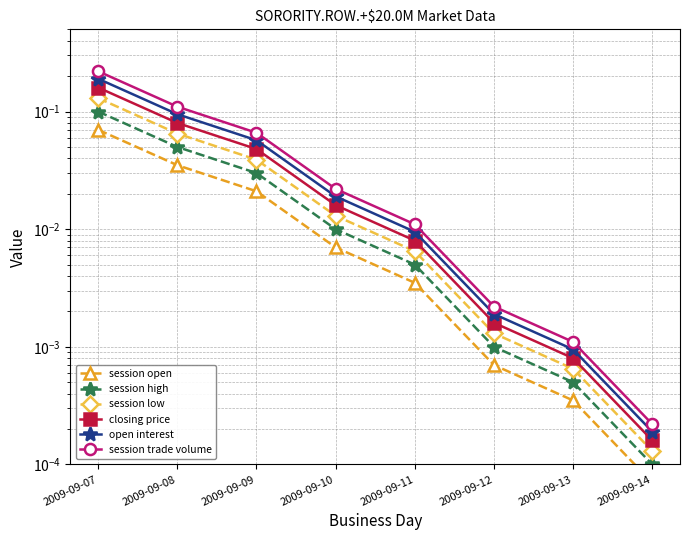

Reading left to right, what are all the values shown in this chart?

session open: 2009-09-07=0.1	2009-09-08=0.0	2009-09-09=0.0	2009-09-10=0.0	2009-09-11=0.0	2009-09-12=0.0	2009-09-13=0.0	2009-09-14=0.0
session high: 2009-09-07=0.1	2009-09-08=0.1	2009-09-09=0.0	2009-09-10=0.0	2009-09-11=0.0	2009-09-12=0.0	2009-09-13=0.0	2009-09-14=0.0
session low: 2009-09-07=0.1	2009-09-08=0.1	2009-09-09=0.0	2009-09-10=0.0	2009-09-11=0.0	2009-09-12=0.0	2009-09-13=0.0	2009-09-14=0.0
closing price: 2009-09-07=0.2	2009-09-08=0.1	2009-09-09=0.0	2009-09-10=0.0	2009-09-11=0.0	2009-09-12=0.0	2009-09-13=0.0	2009-09-14=0.0
open interest: 2009-09-07=0.2	2009-09-08=0.1	2009-09-09=0.1	2009-09-10=0.0	2009-09-11=0.0	2009-09-12=0.0	2009-09-13=0.0	2009-09-14=0.0
session trade volume: 2009-09-07=0.2	2009-09-08=0.1	2009-09-09=0.1	2009-09-10=0.0	2009-09-11=0.0	2009-09-12=0.0	2009-09-13=0.0	2009-09-14=0.0